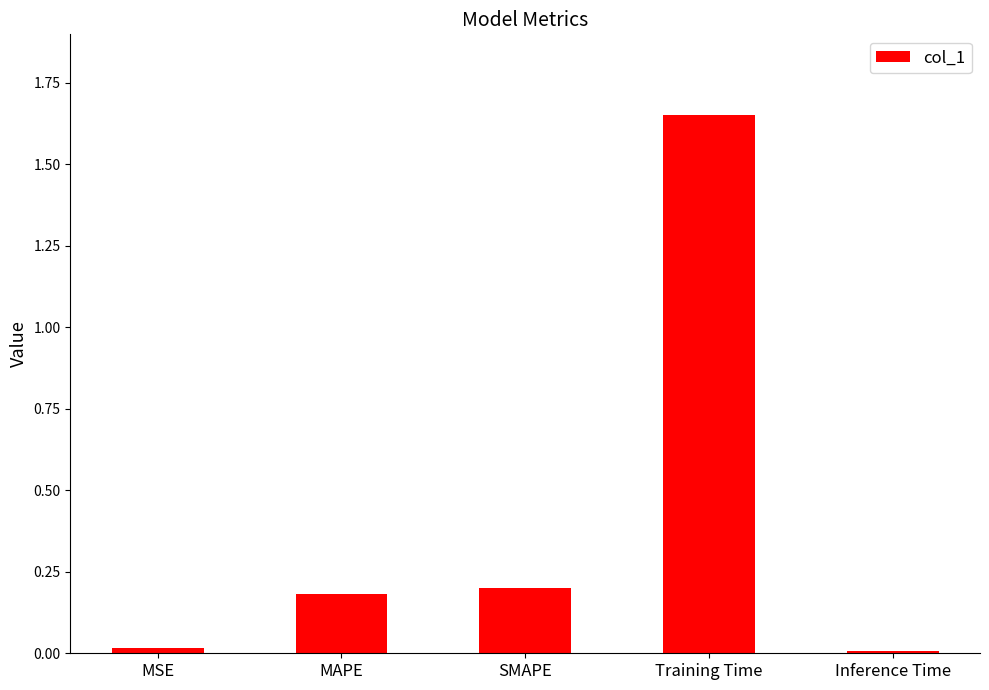

What is the change in value from SMAPE to Training Time?

+1.5